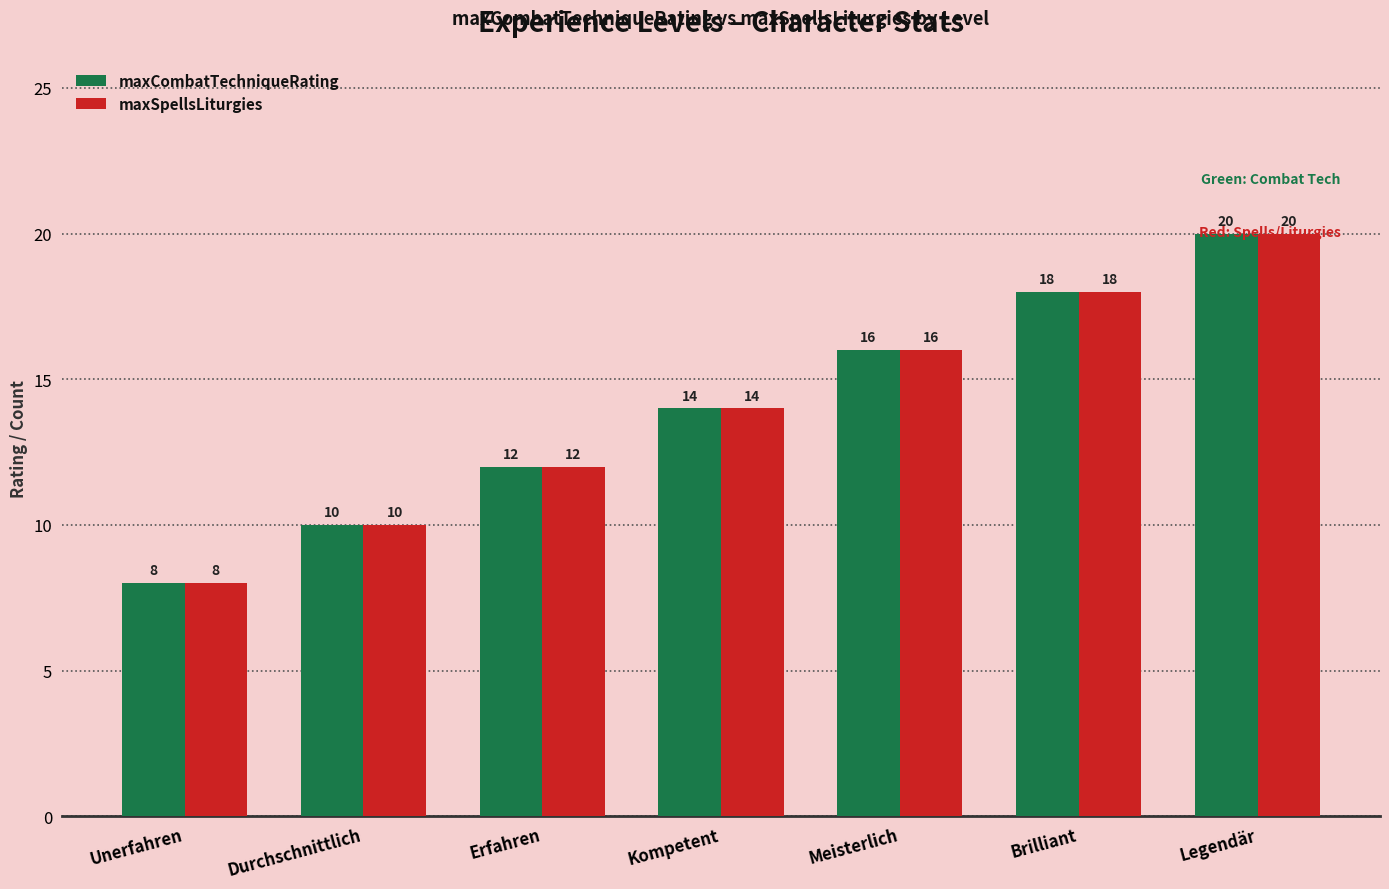

How many values in the maxCombatTechniqueRating series are below 14?

3